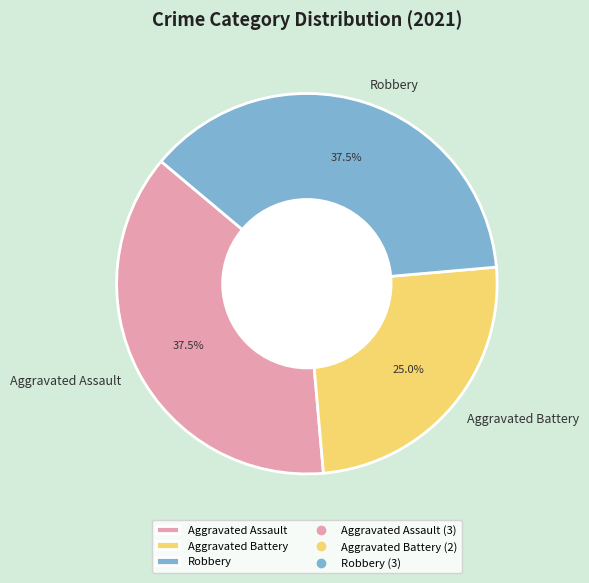

Which category has the smallest portion of the pie?

Aggravated Battery